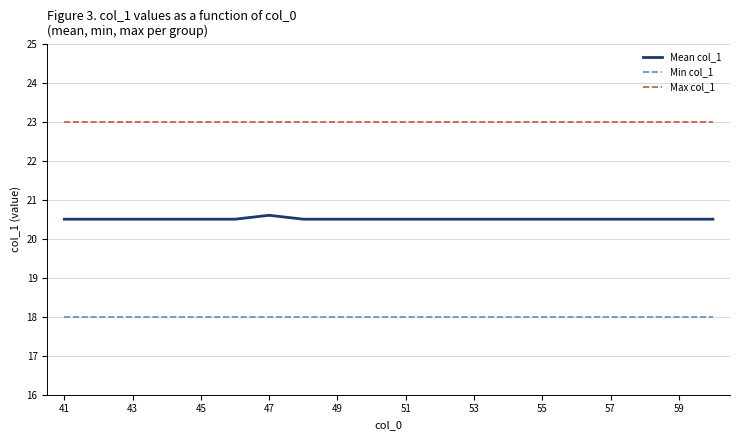

Which series has the largest total across all categories?

Max col_1